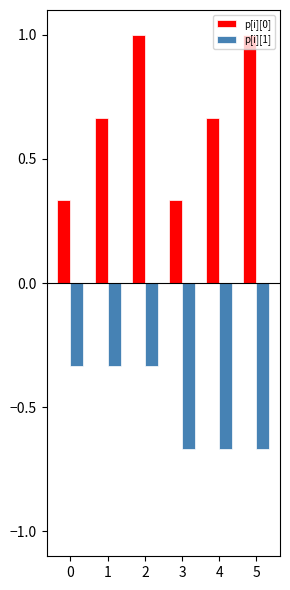

What is the sum of the p[i][0] values at 4 and 2?

1.7